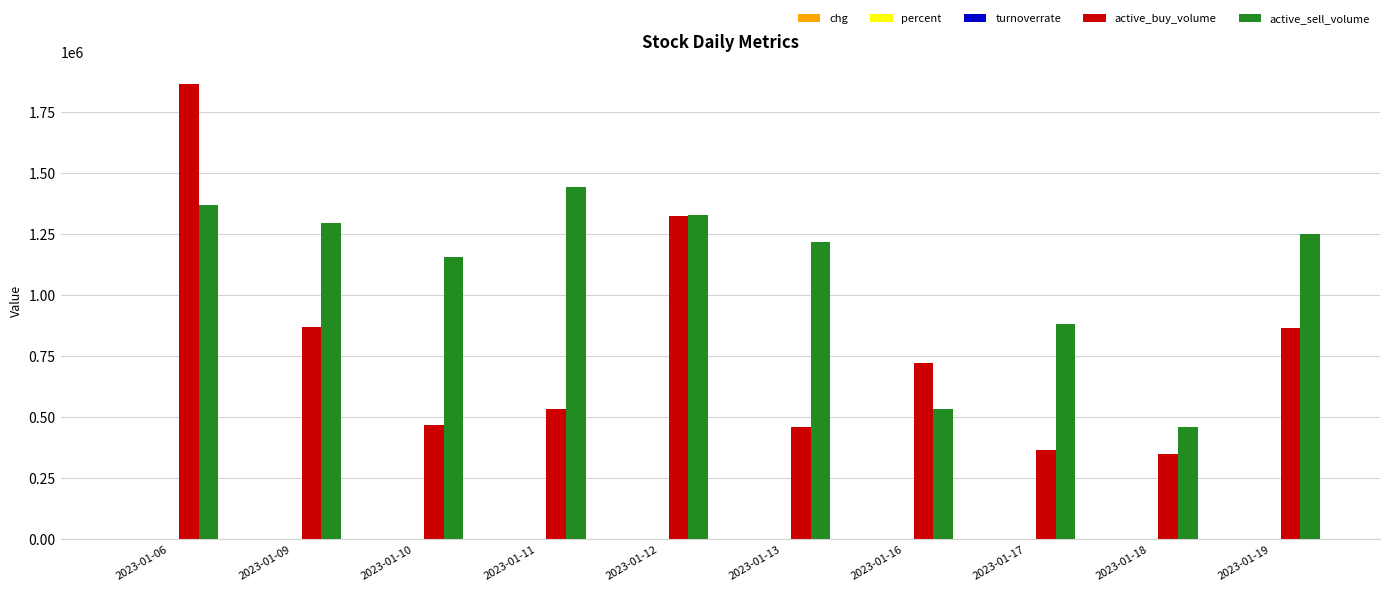

Between 2023-01-09 and 2023-01-13, which series saw the biggest shift?

active_buy_volume